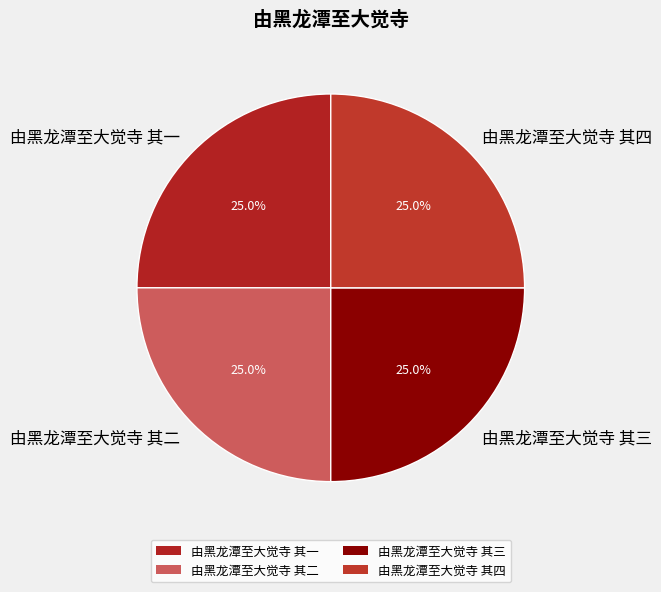

What is the total percentage of 由黑龙潭至大觉寺 其二 and 由黑龙潭至大觉寺 其一?

50.0%